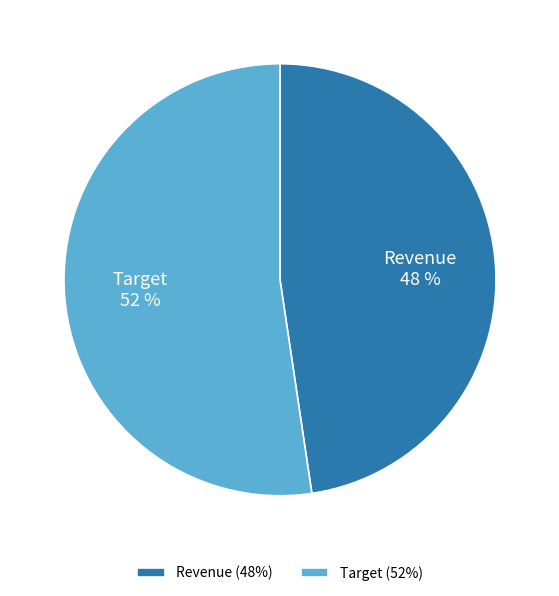

Do Target and Revenue together represent more than half of the pie?

Yes